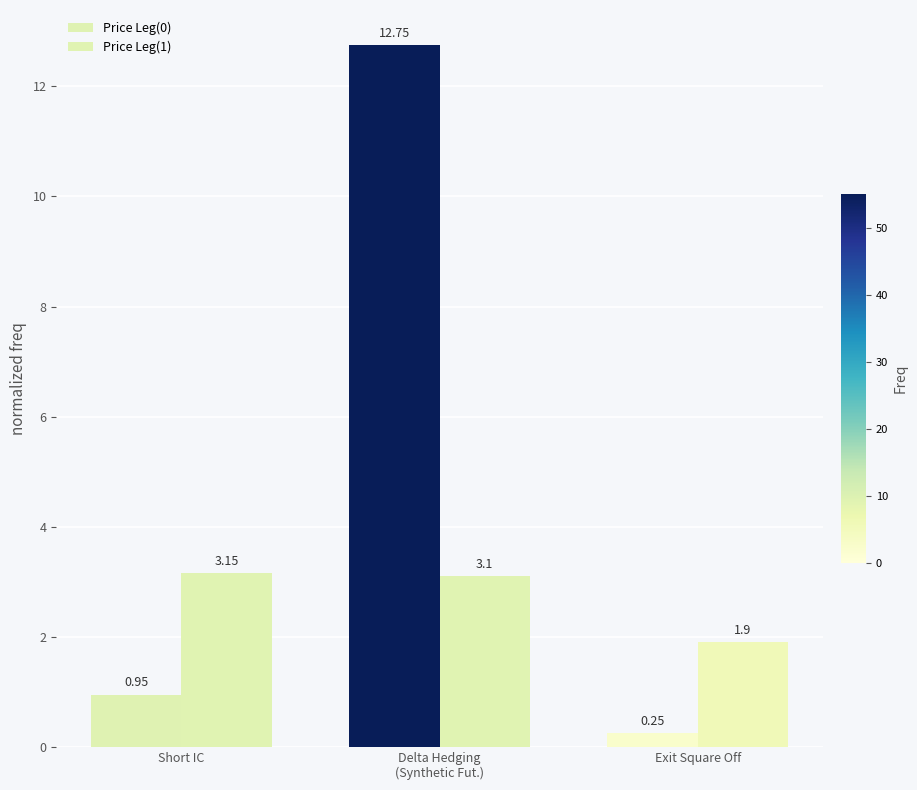

Which series has the widest spread of values?

Price Leg(0)